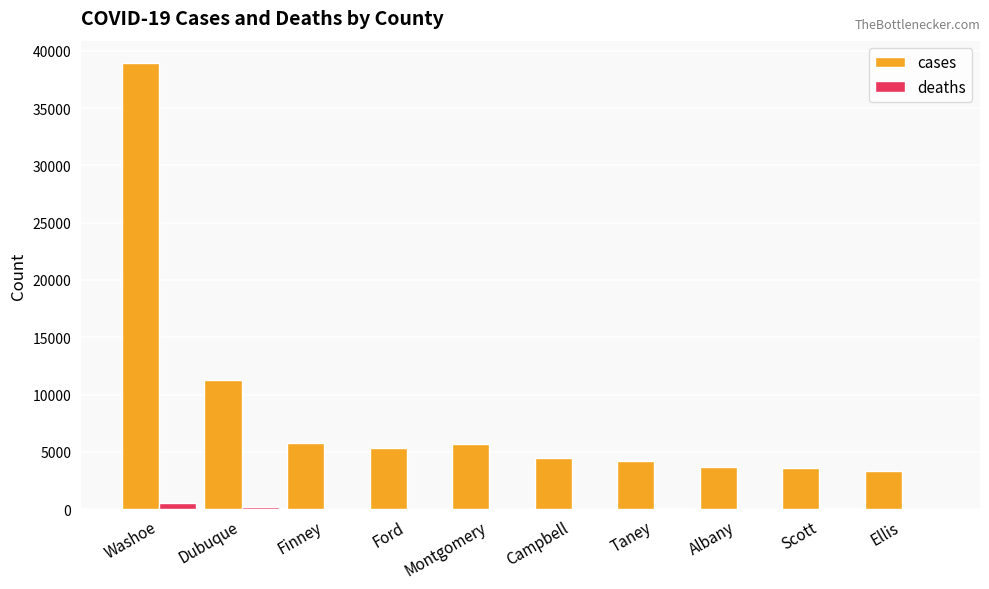

How many series are shown in this chart?

2